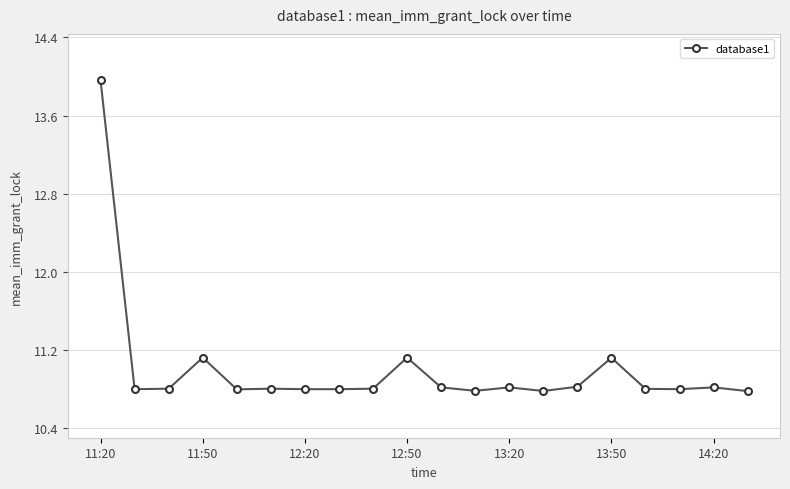

What is the value of the 8th point from the left?

10.8